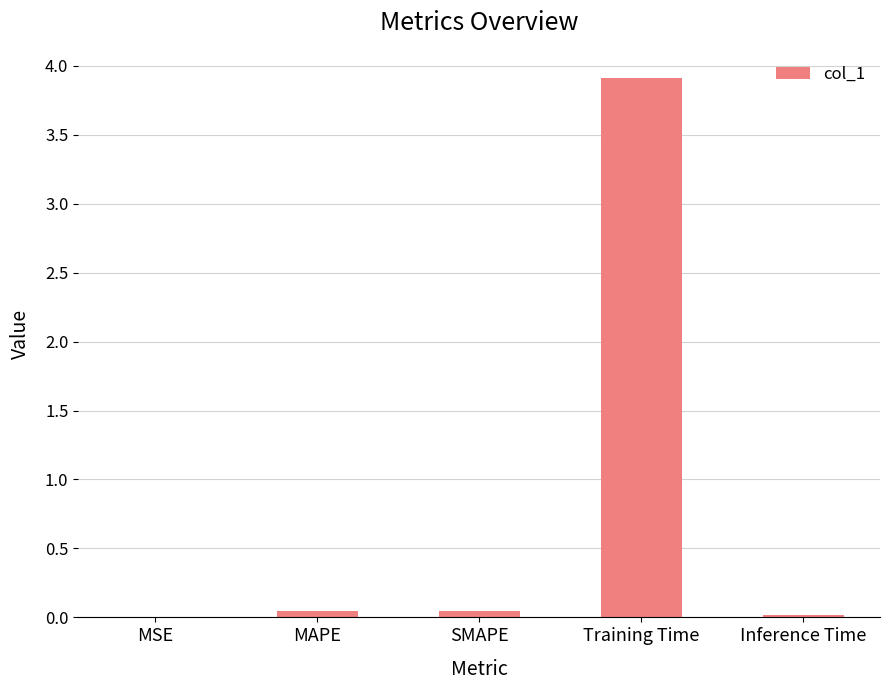

What is the maximum value shown in the chart?

3.9